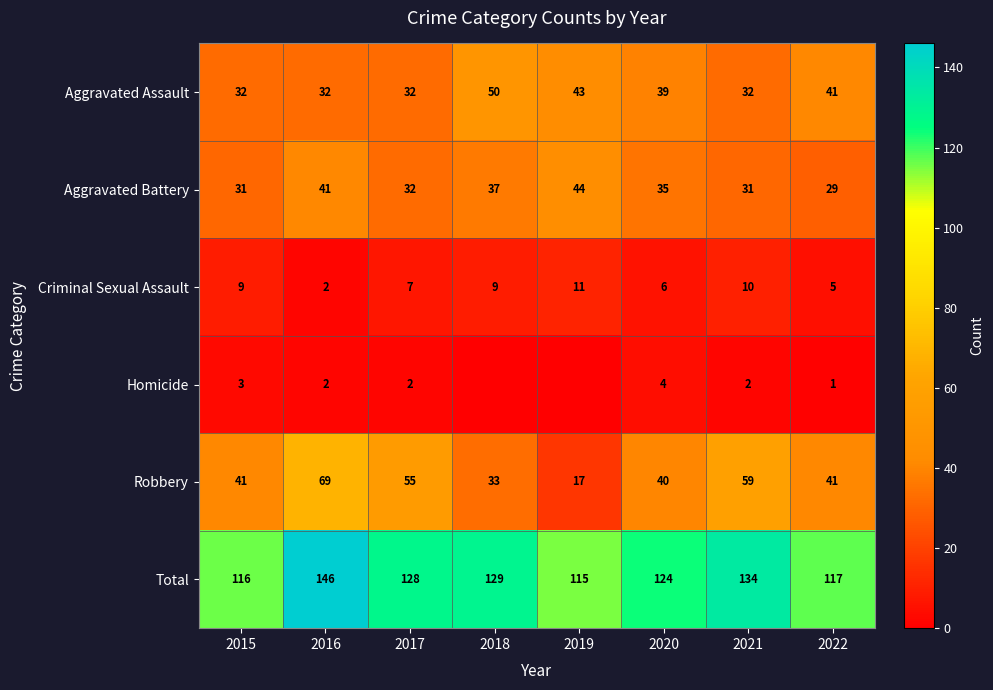

Is it true that Aggravated Assault equals 67 at 2019?

False